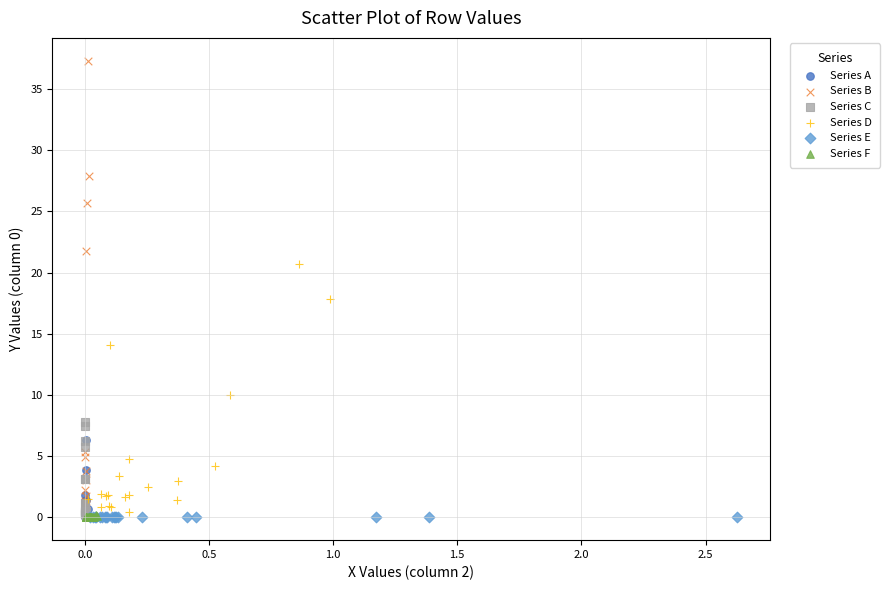

What are all the series names shown in the legend?

Series A, Series B, Series C, Series D, Series E, Series F